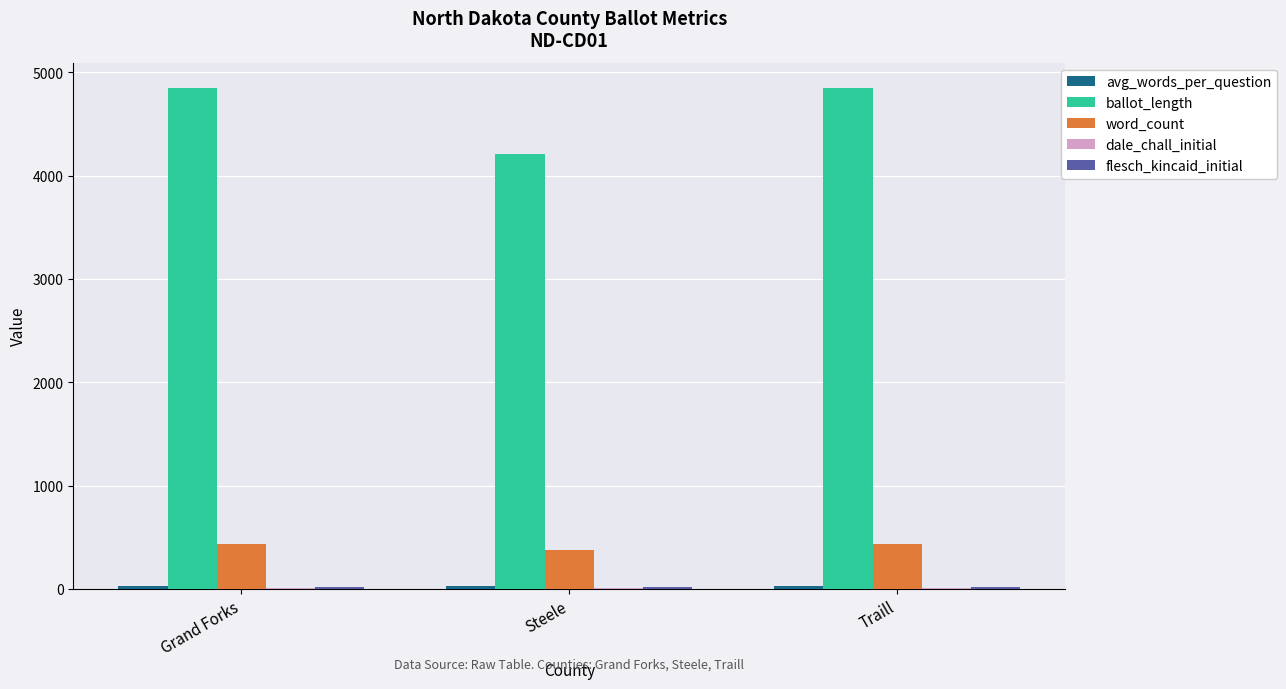

Is it true that ballot_length equals 6487.1 at Traill?

False